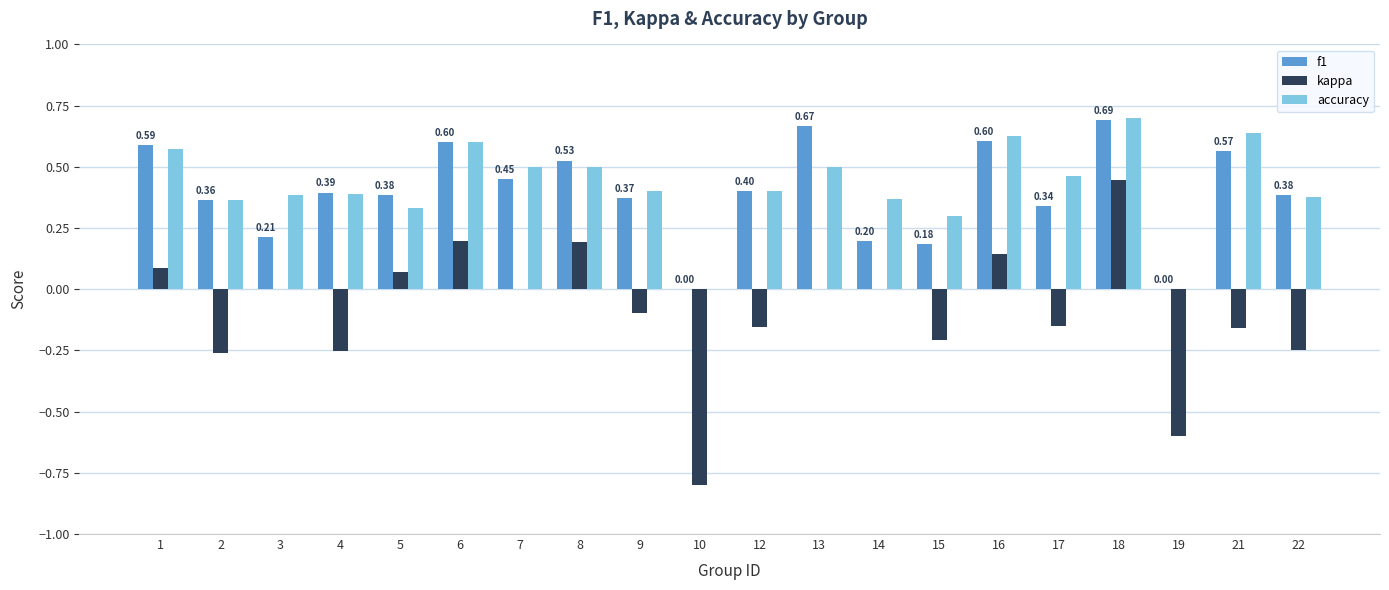

Is it true that f1 equals 0.3 at 17?

True